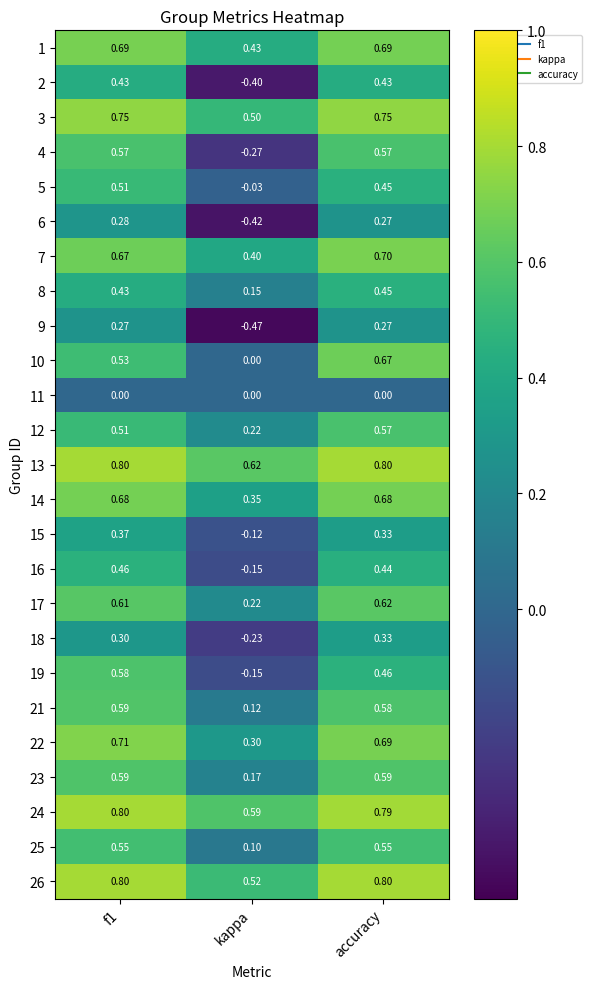

At how many categories does at least one series exceed 0?

3